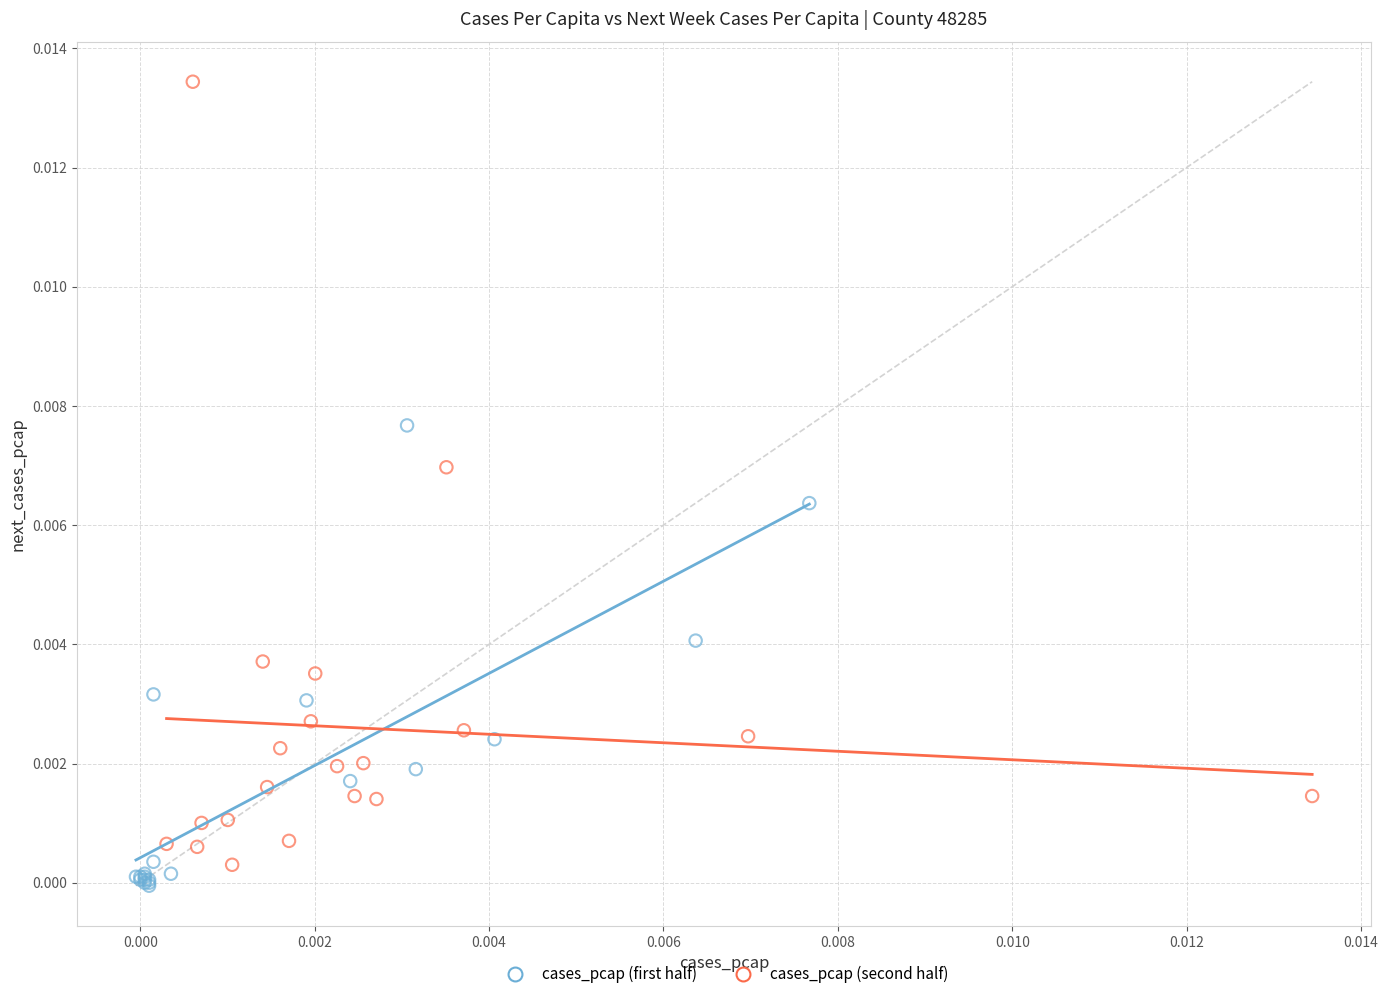

Which series contains the highest Y value?

cases_pcap (second half)